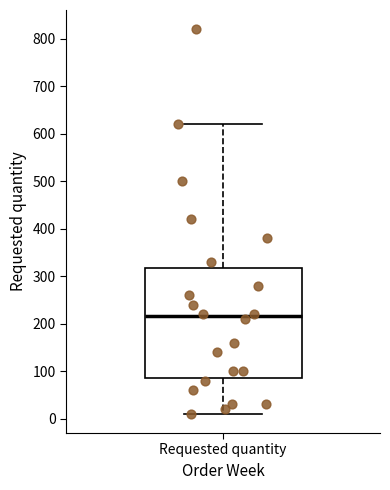

Read this box plot against the y-axis: the position of the median line, the range covered by the box, and the ends of both whiskers. The values are not printed on the chart, so give them approximately, as read against the axis.

median 220, box 90 to 320, whiskers 10 to 620